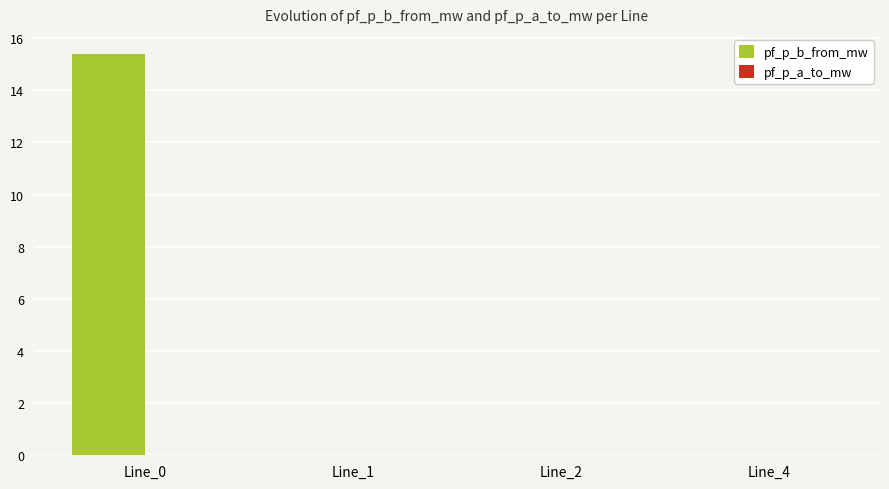

Which series changed the most between Line_0 and Line_1?

pf_p_b_from_mw